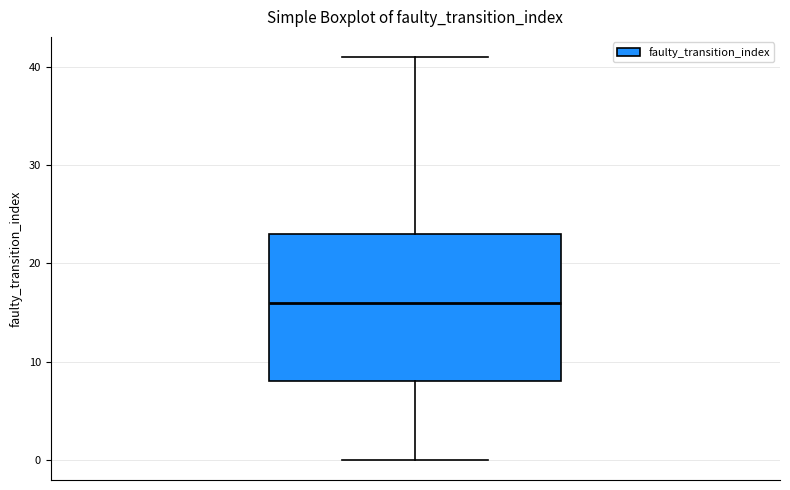

Read this box plot against the y-axis: the position of the median line, the range covered by the box, and the ends of both whiskers. The values are not printed on the chart, so give them approximately, as read against the axis.

median 16, box 8 to 23, whiskers 0 to 41